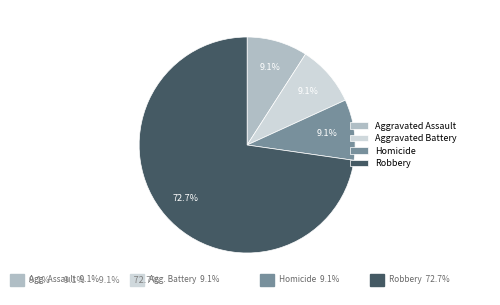

To the nearest percent, what is the difference between the Robbery and Aggravated Battery slice percentages?

64%